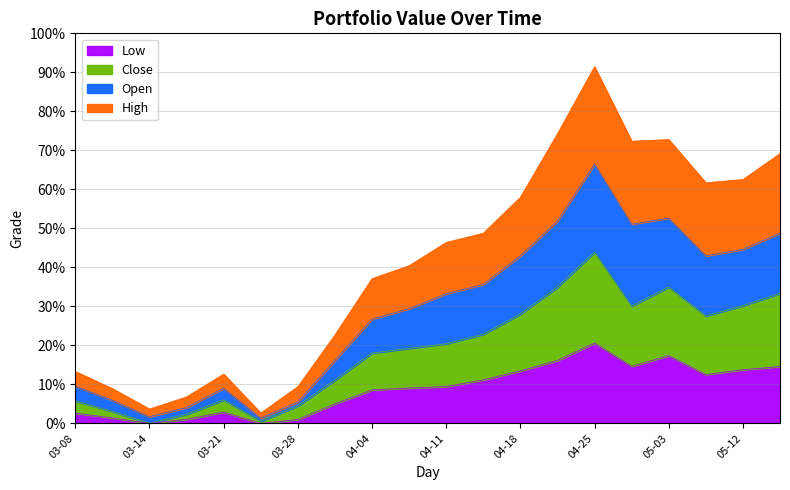

What is the highest value of the Low series?

20.6